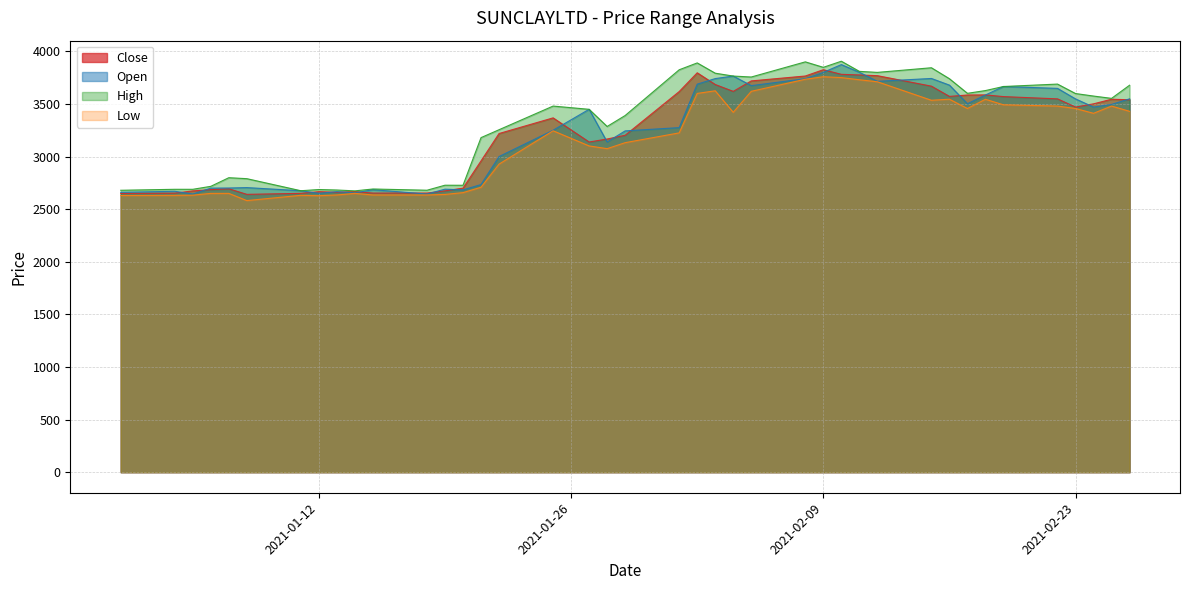

What is the difference between the Close values at 2021-02-19 and 2021-01-13?

909.5